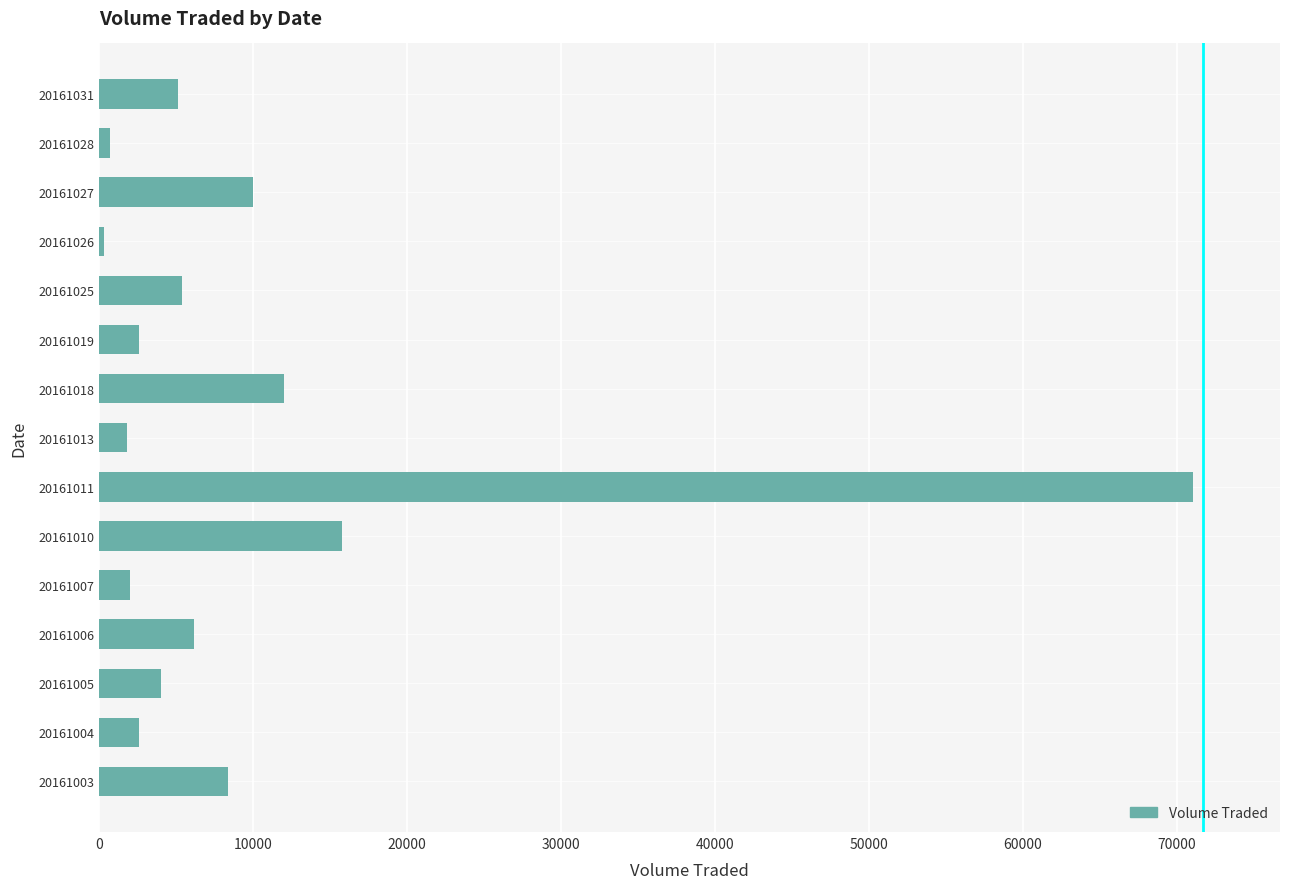

What is the change in value from 20161005 to 20161006?

+2200